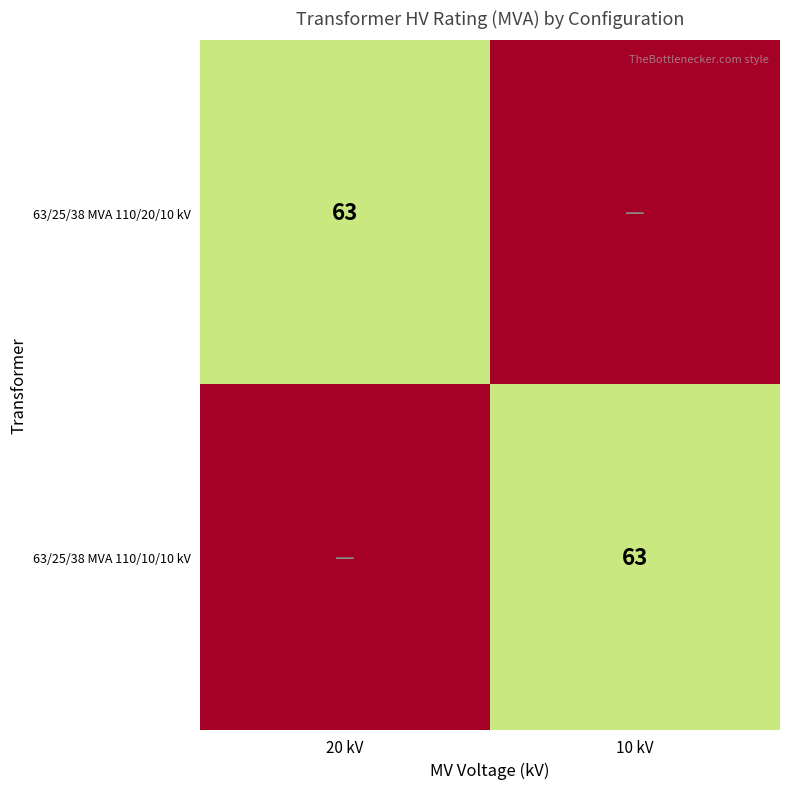

The value of 63/25/38 MVA 110/20/10 kV at 20 kV is 98. True or false?

False